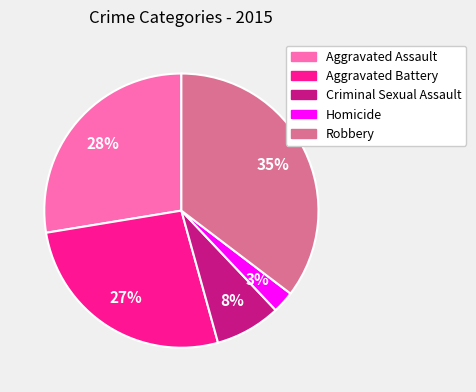

Does any single category account for the majority?

No